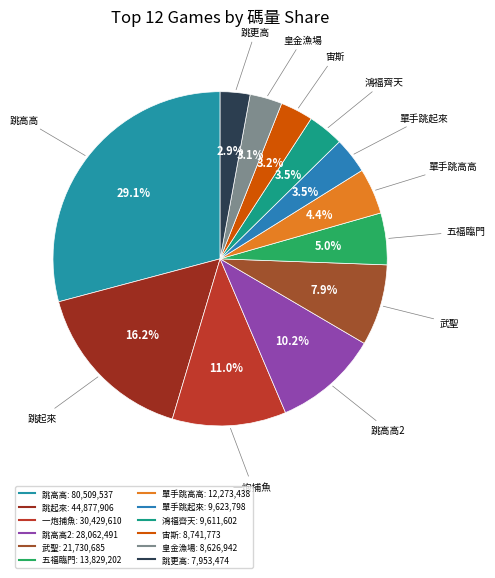

How many slices are in this pie chart?

12